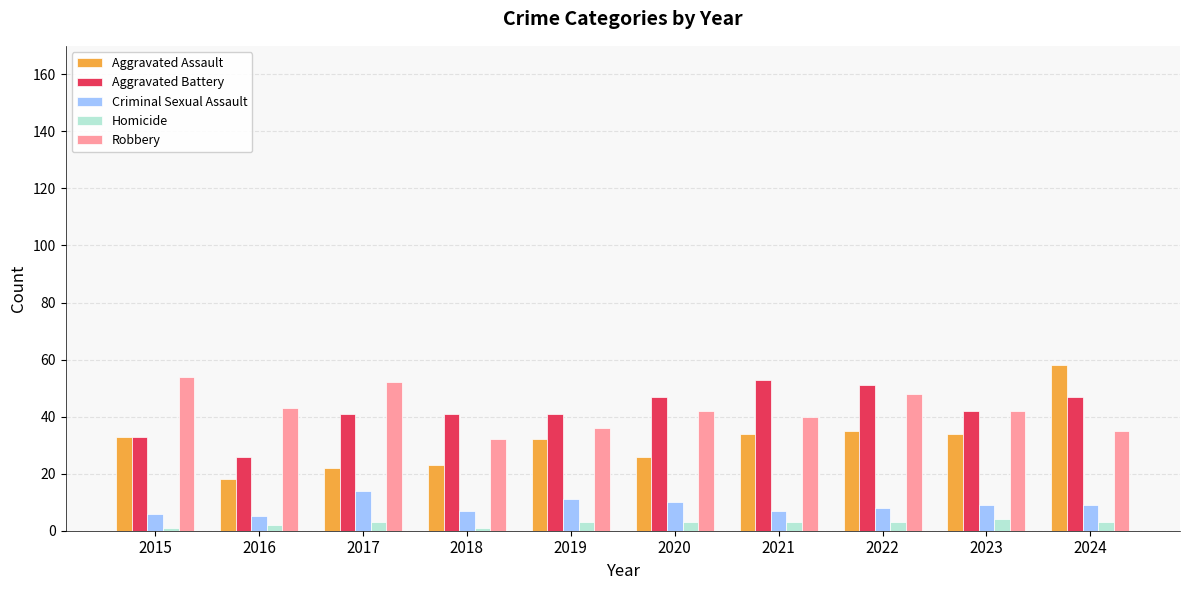

Reading left to right, transcribe all the data shown in this chart.

Aggravated Assault: 33	18	22	23	32	26	34	35	34	58
Aggravated Battery: 33	26	41	41	41	47	53	51	42	47
Criminal Sexual Assault: 6	5	14	7	11	10	7	8	9	9
Homicide: 1	2	3	1	3	3	3	3	4	3
Robbery: 54	43	52	32	36	42	40	48	42	35